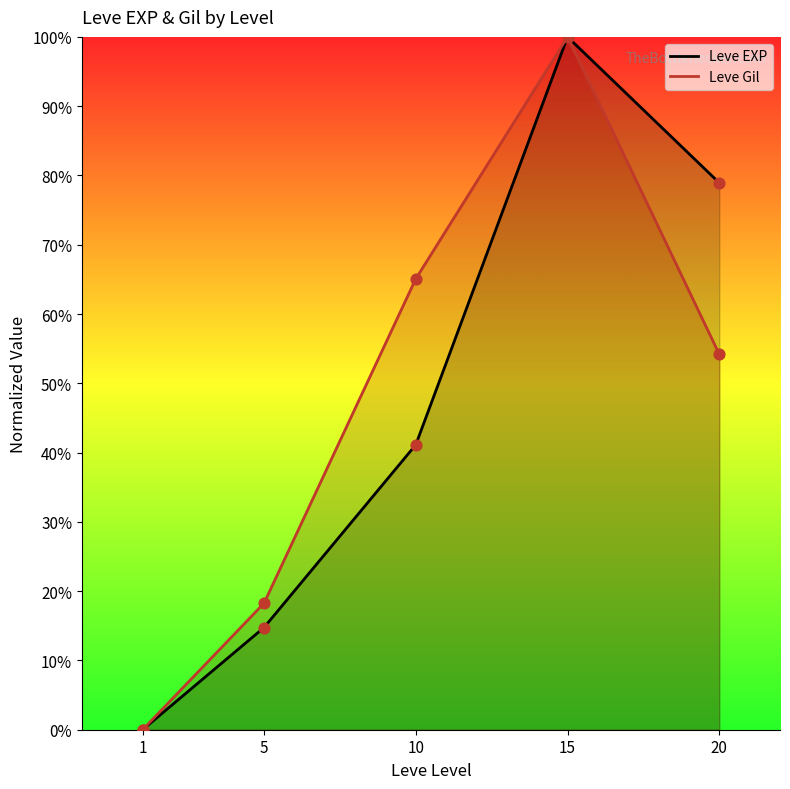

Which series reaches the minimum Y coordinate?

Leve EXP